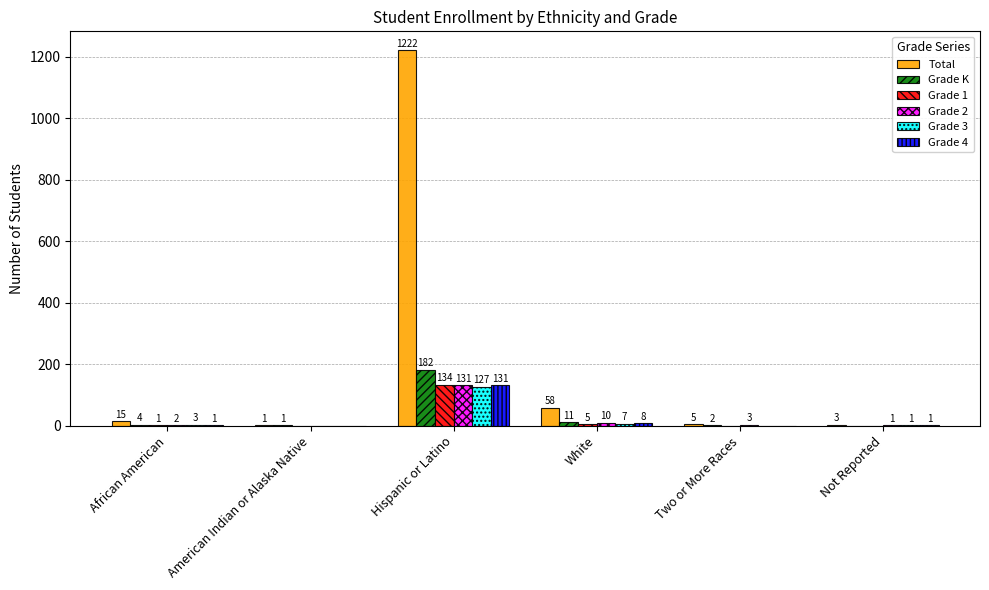

The value of Grade 4 at Two or More Races is 0. True or false?

True